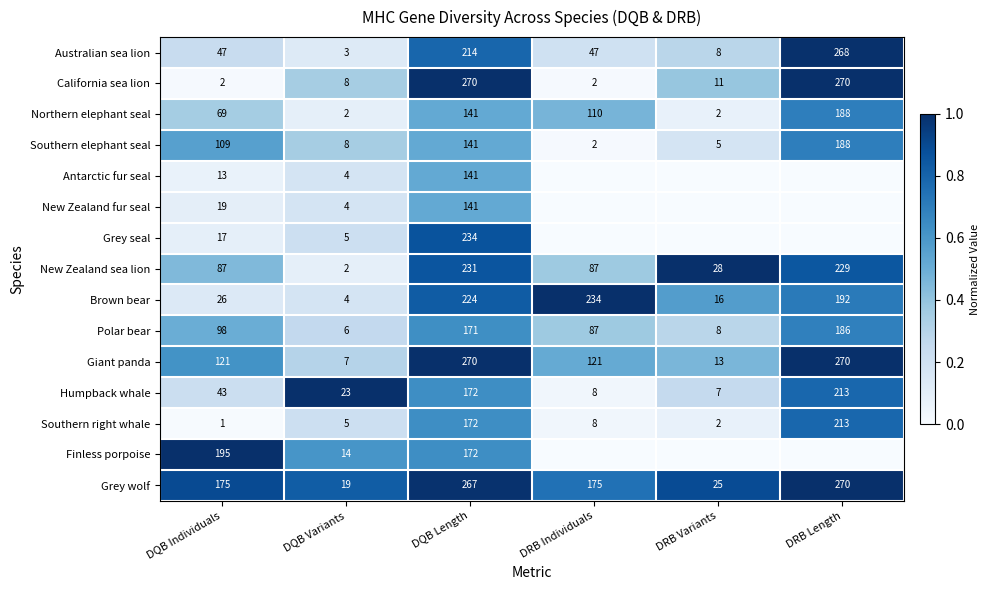

What is the difference between the Southern elephant seal values at DRB Individuals and DQB Length?

139